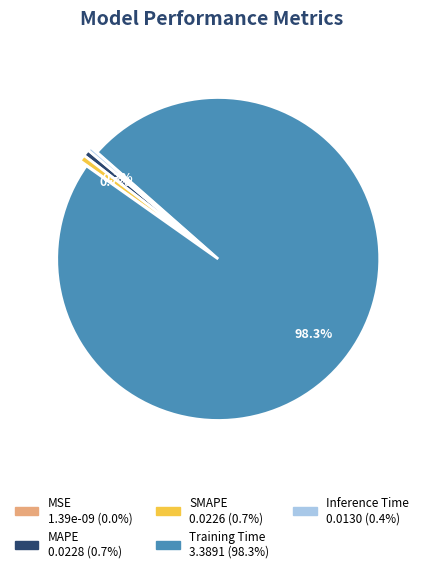

Is Training Time the majority of the pie?

Yes